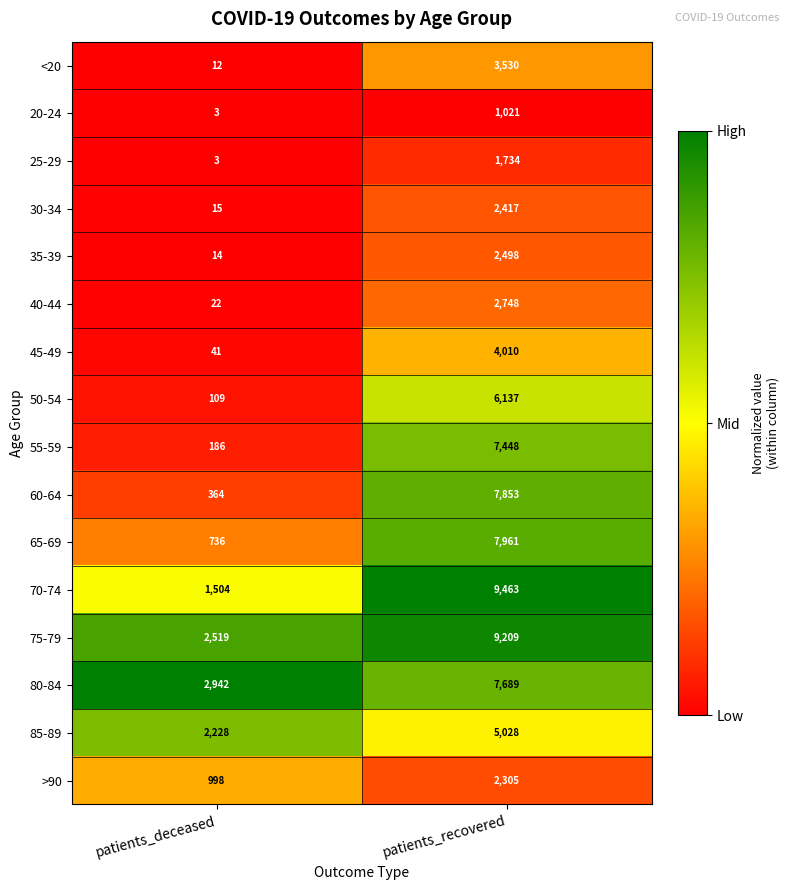

The 50-54 series shows 109 at patients_deceased. True or false?

True